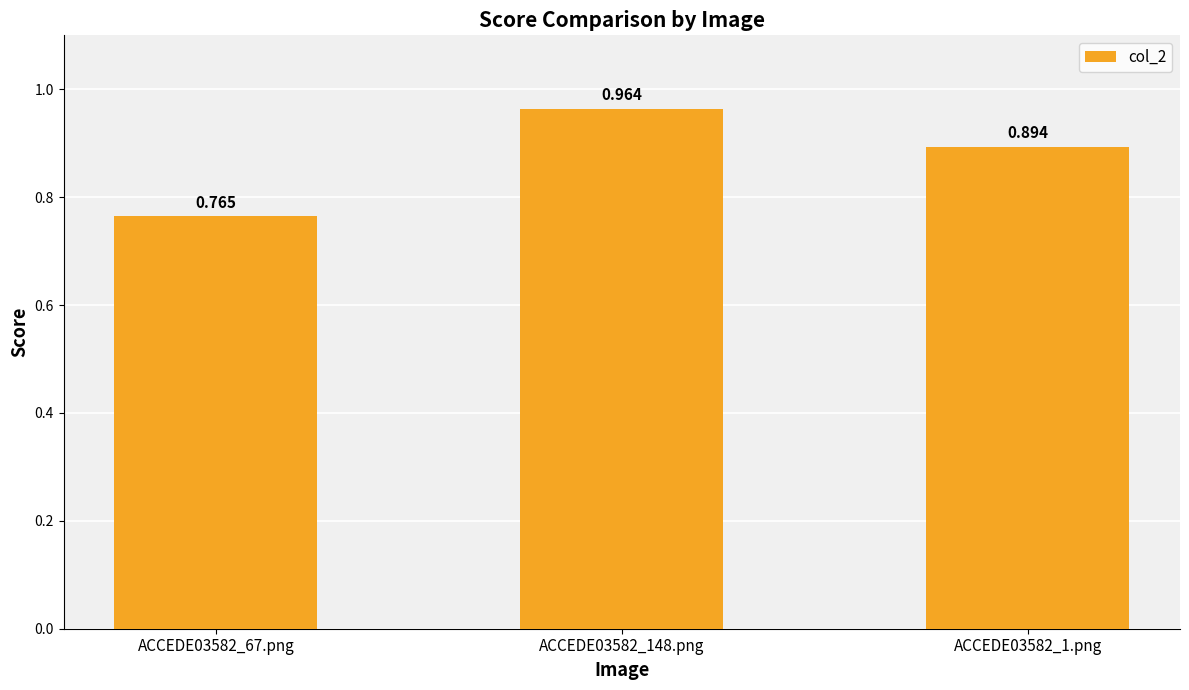

What is the label of the 2nd bar from the right?

ACCEDE03582_148.png